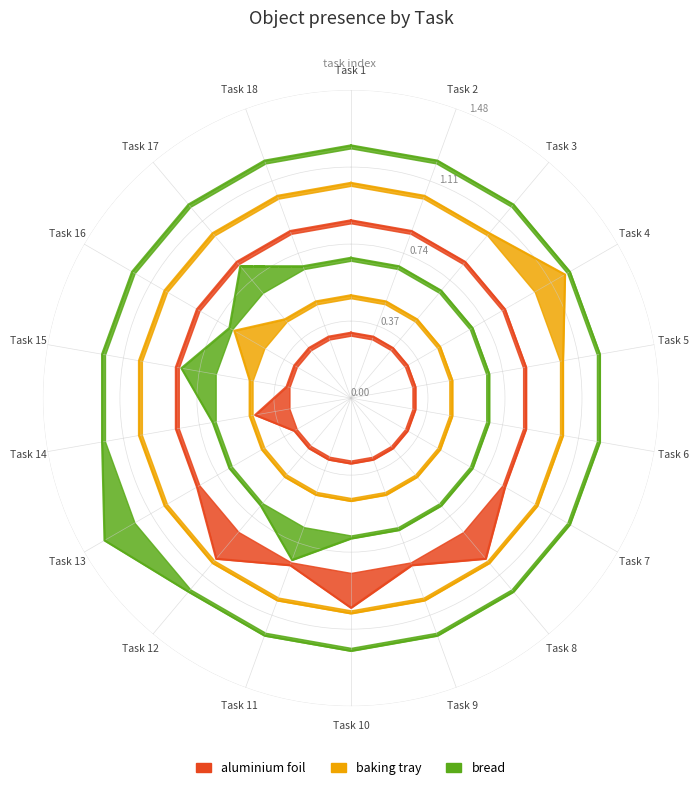

Which series changed the most between 8 and 11?

bread